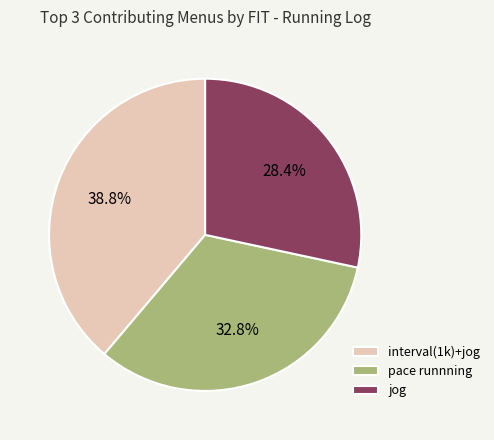

To the nearest percent, what is the difference between the largest and smallest slice percentages?

10%